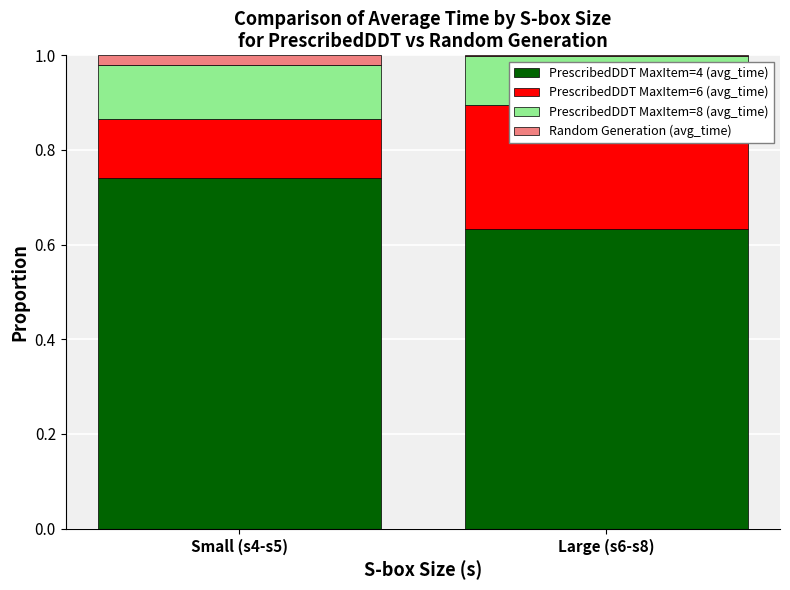

What is the spread (max minus min) of values at Large (s6-s8)?

0.6